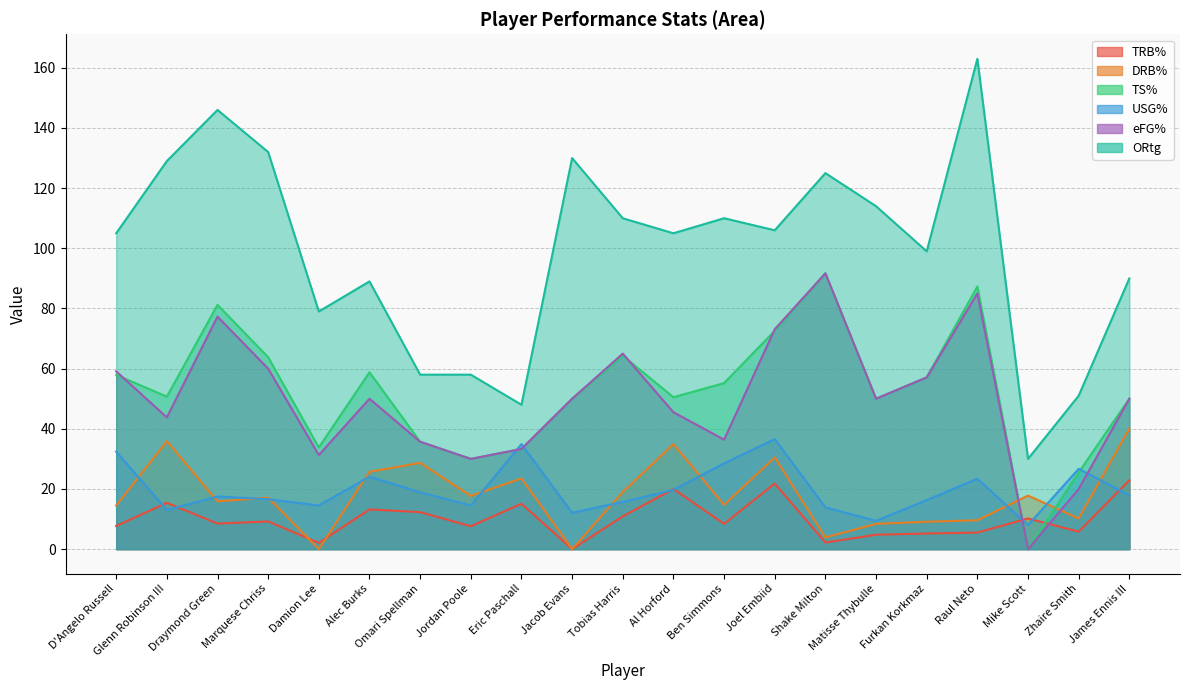

Where does the eFG% series first go above 50?

D'Angelo Russell